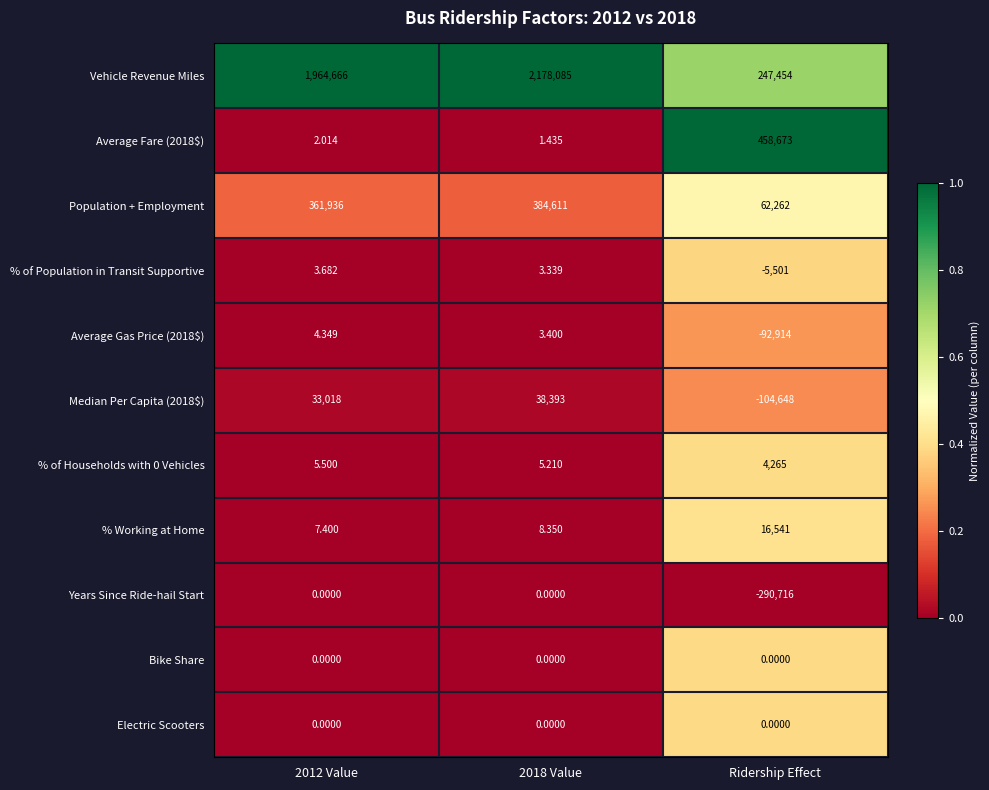

Which series has the widest spread of values?

Vehicle Revenue Miles